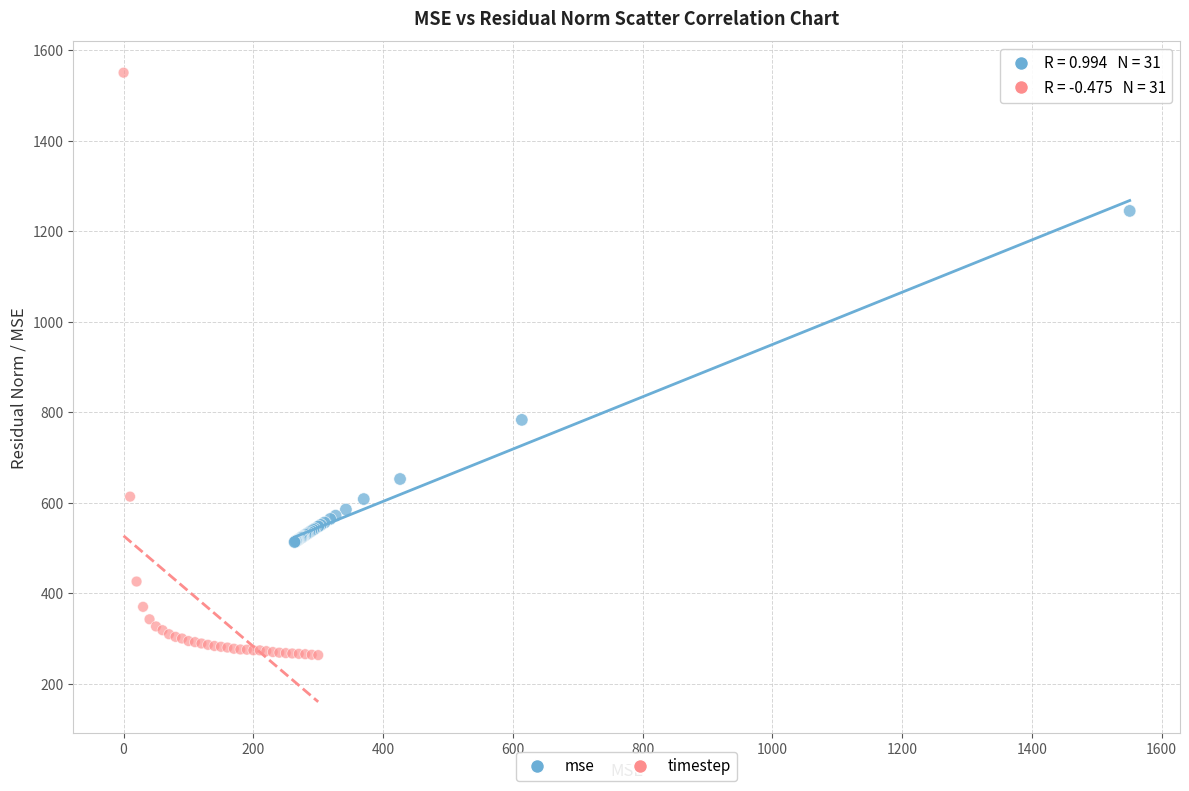

Which series has the largest Y range (max minus min)?

timestep